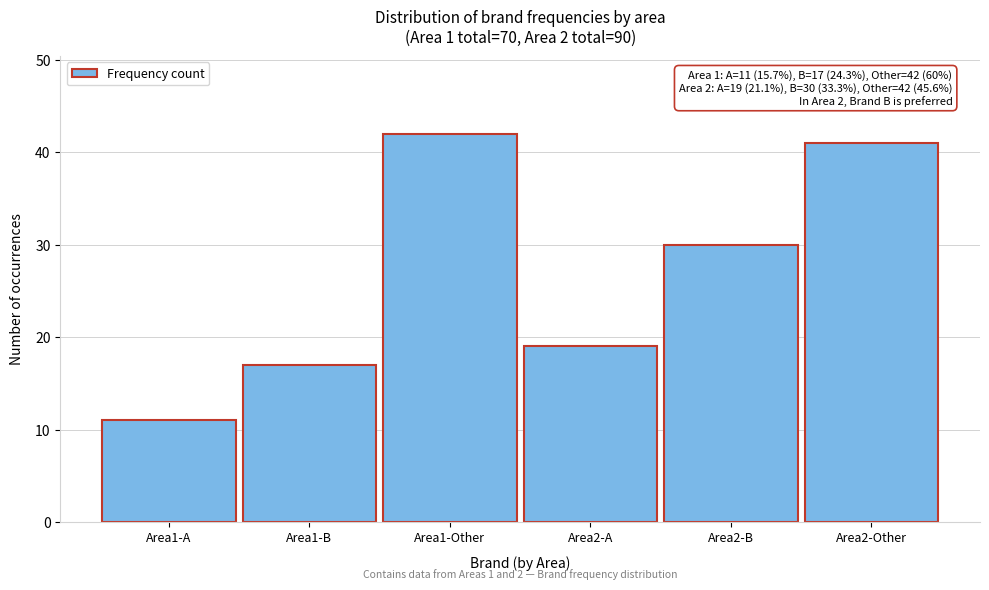

Reading right to left, list all the values displayed in this chart.

41	30	19	42	17	11